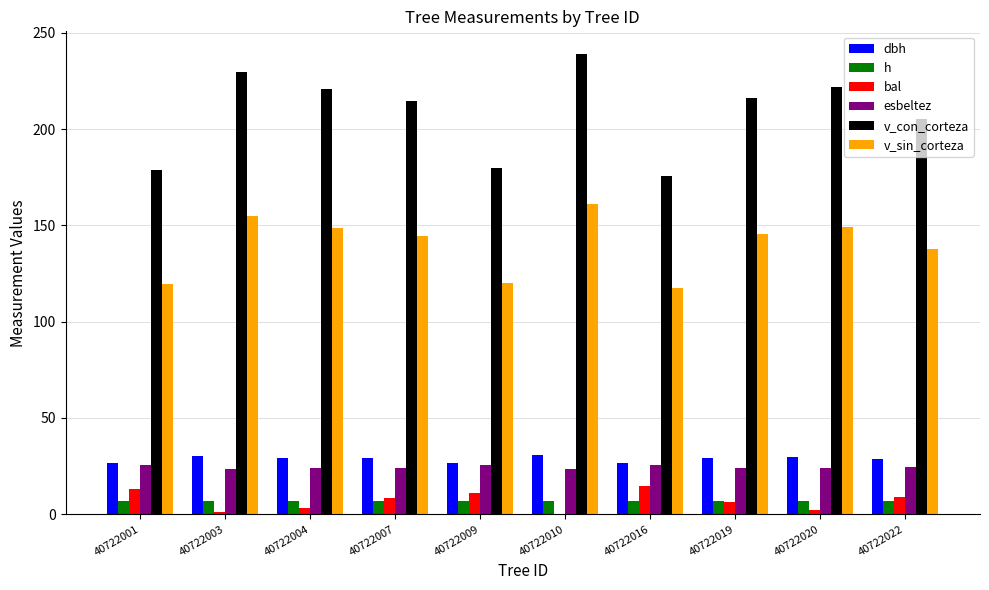

Which series has the largest range (max minus min)?

v_con_corteza